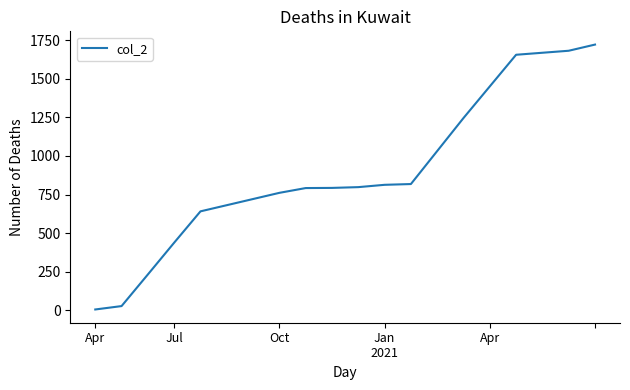

What is the greatest value displayed?

1722